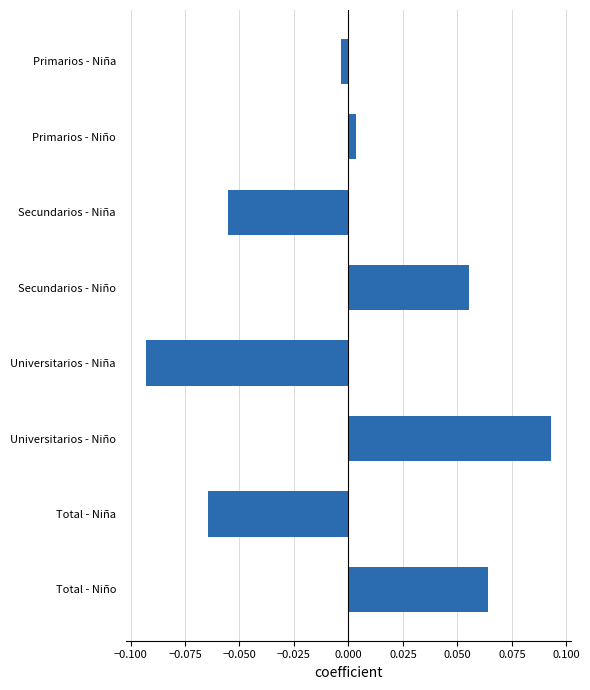

What is the difference between the maximum and second lowest values?

0.2